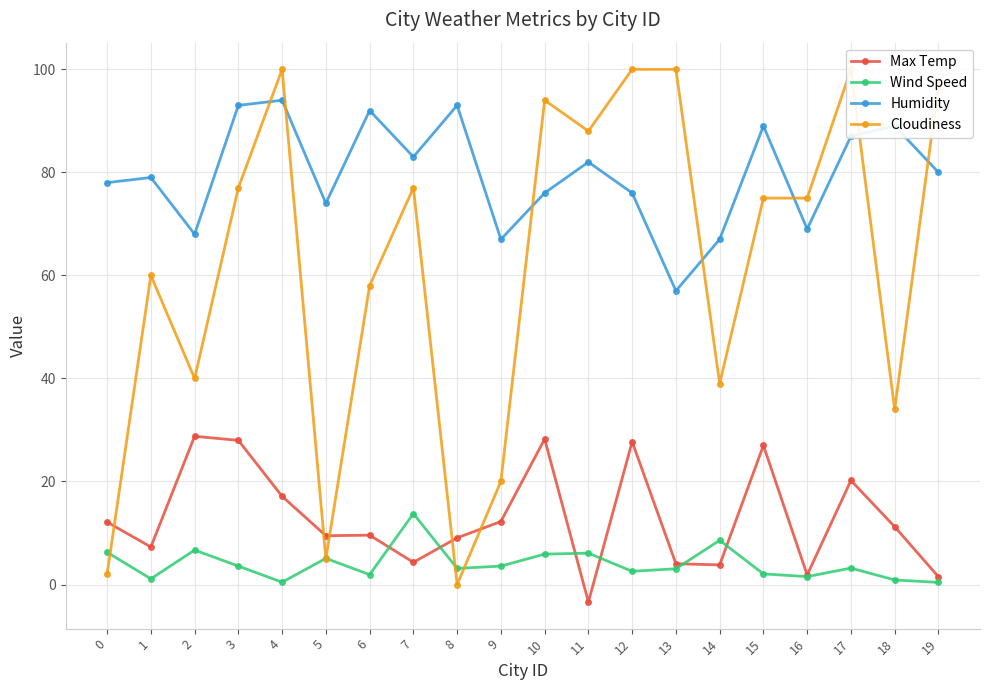

What is the average value of the Wind Speed series?

4.0